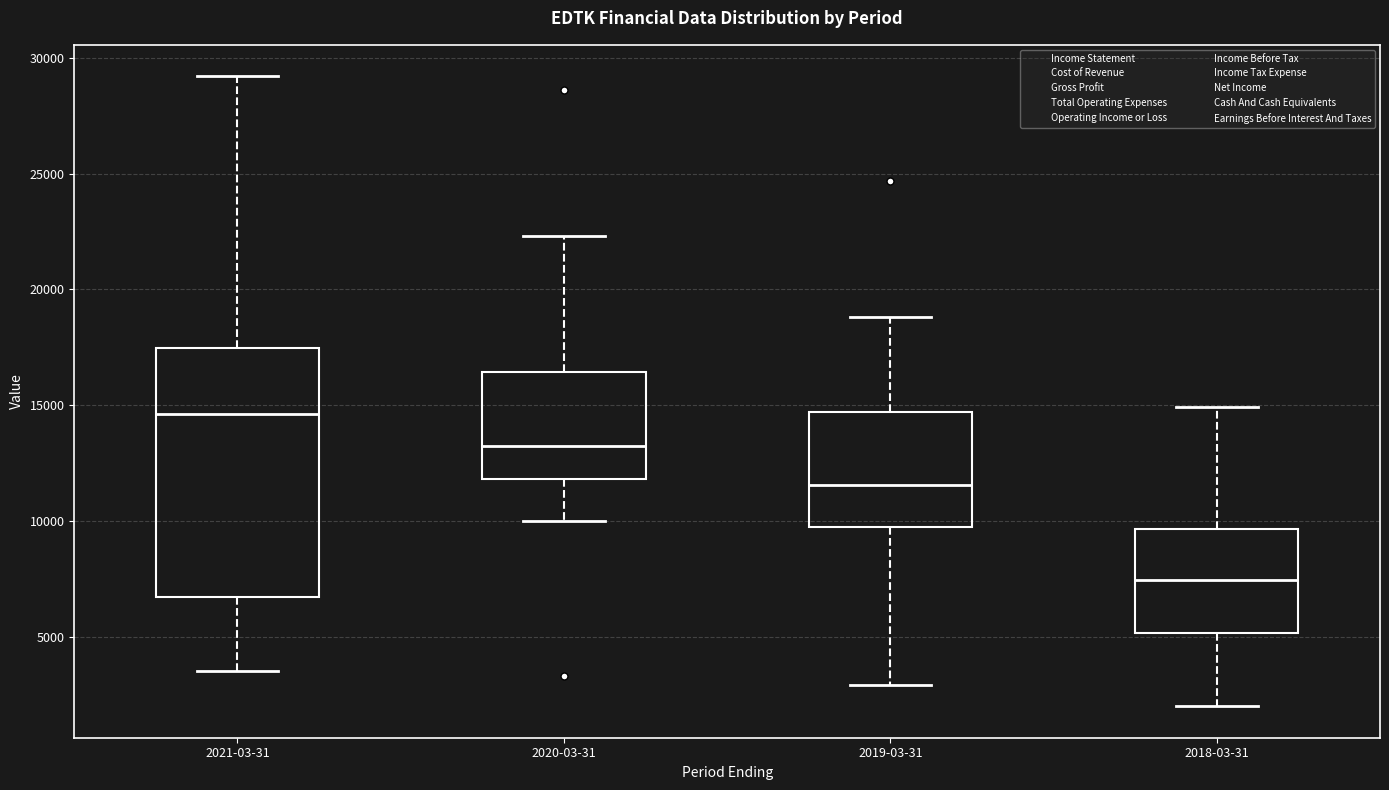

Where does the lower whisker of the box for 2021-03-31 end on the y-axis? The values are not printed on the chart, so give them approximately, as read against the axis.

3500